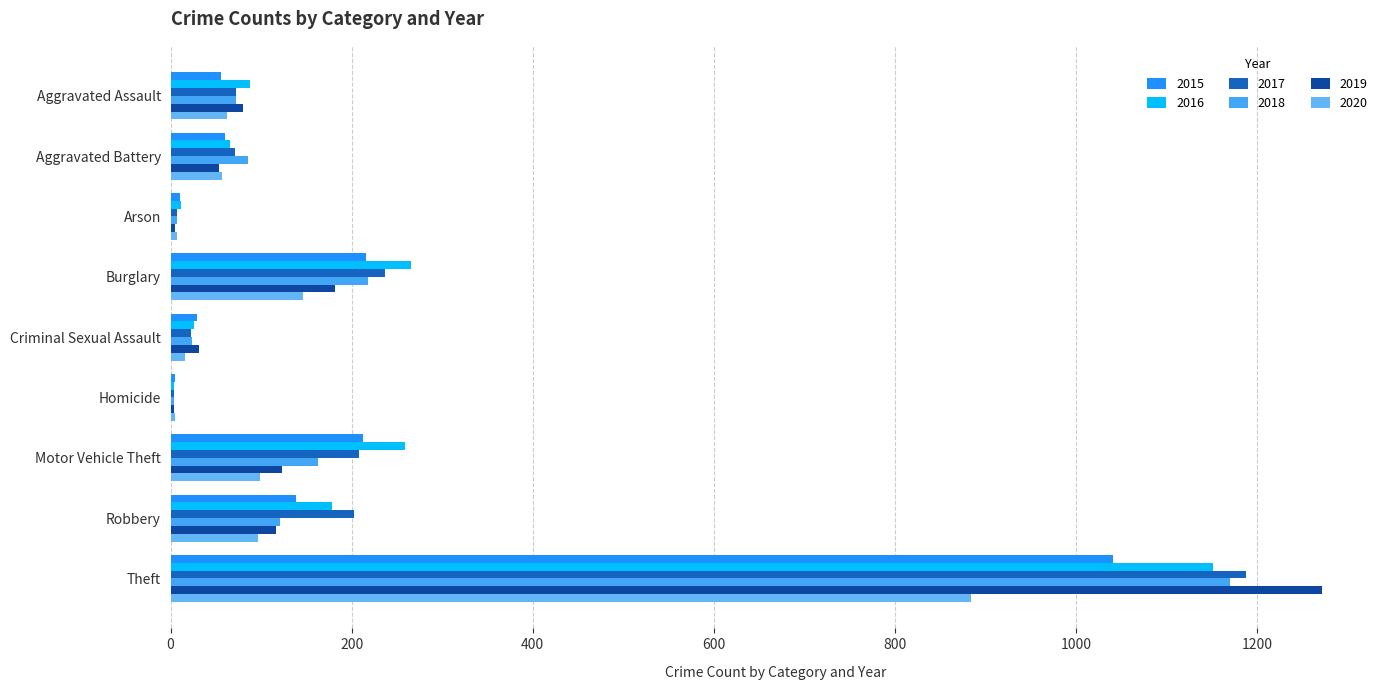

At which label does 2015 reach its minimum?

Homicide